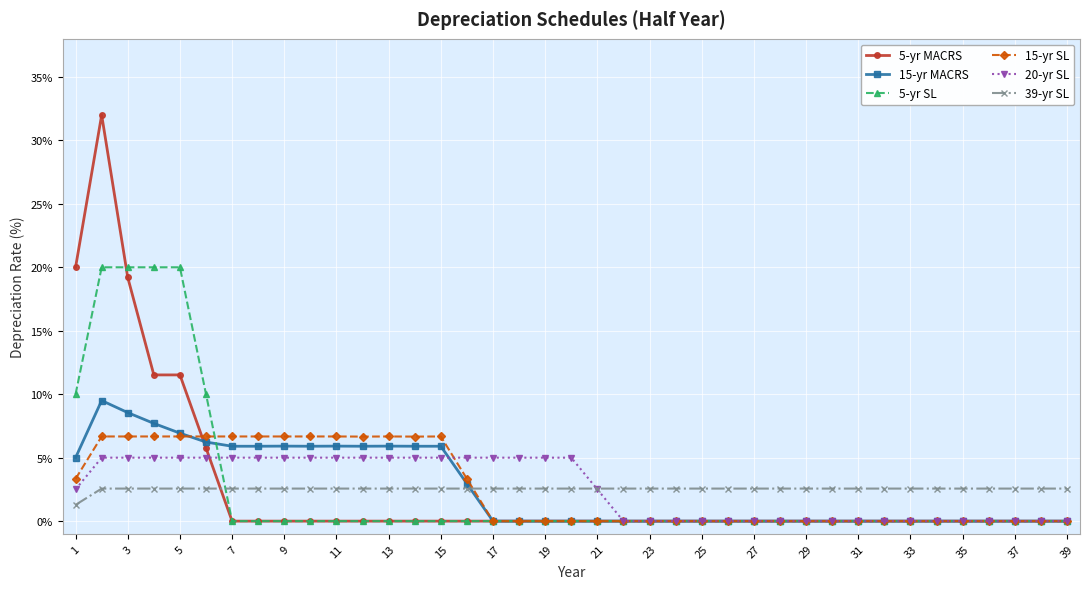

Rank the series by their maximum value, from lowest to highest.

39-yr SL, 20-yr SL, 15-yr SL, 15-yr MACRS, 5-yr SL, 5-yr MACRS